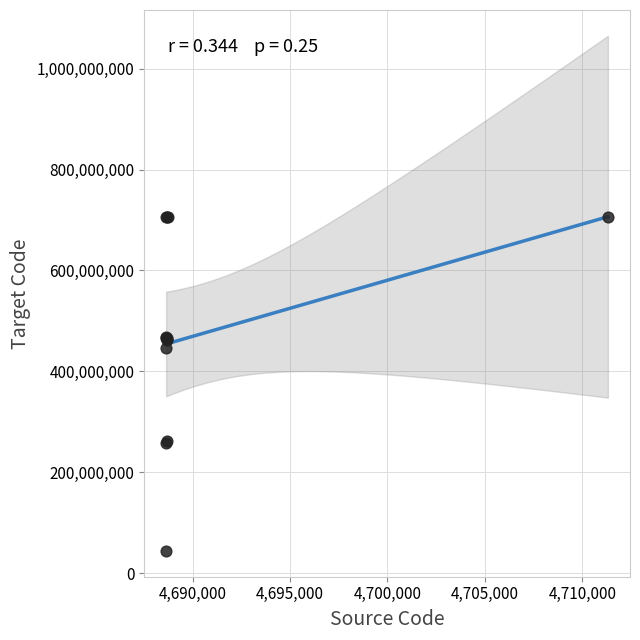

What Y value in the scatter plot is closest to 375268509?

445949006